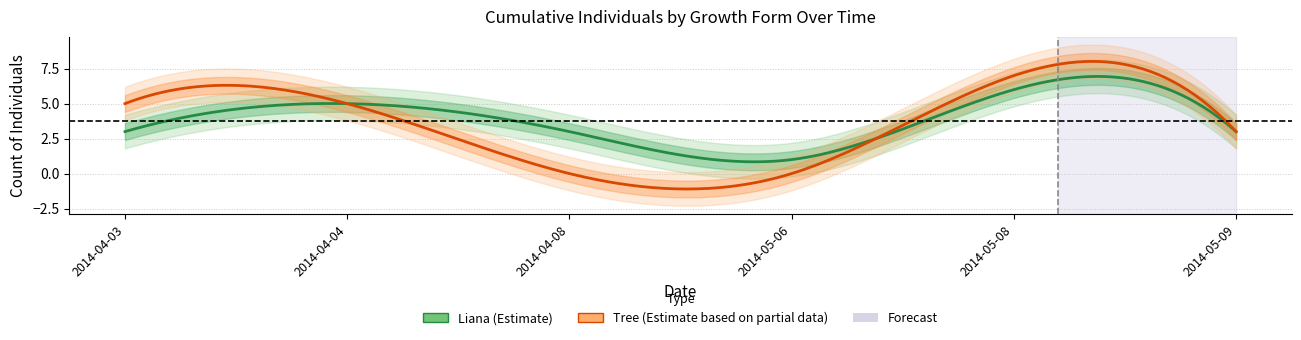

Between 2014-05-08 and 2014-05-09, which series saw the biggest shift?

Tree